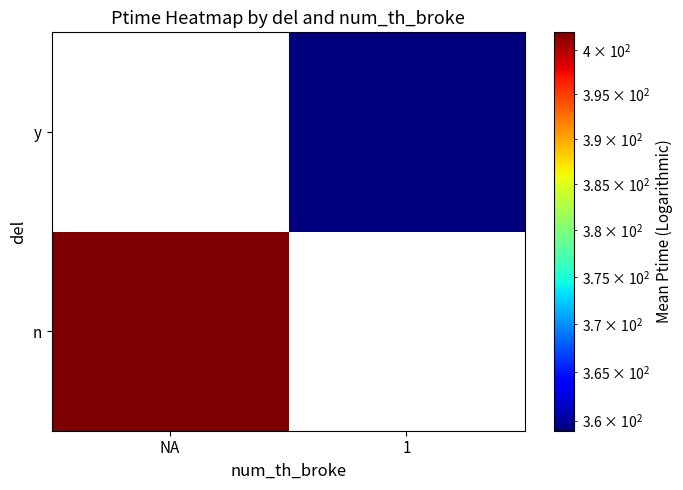

True or false: y has a value of 359.0 at 1.

True